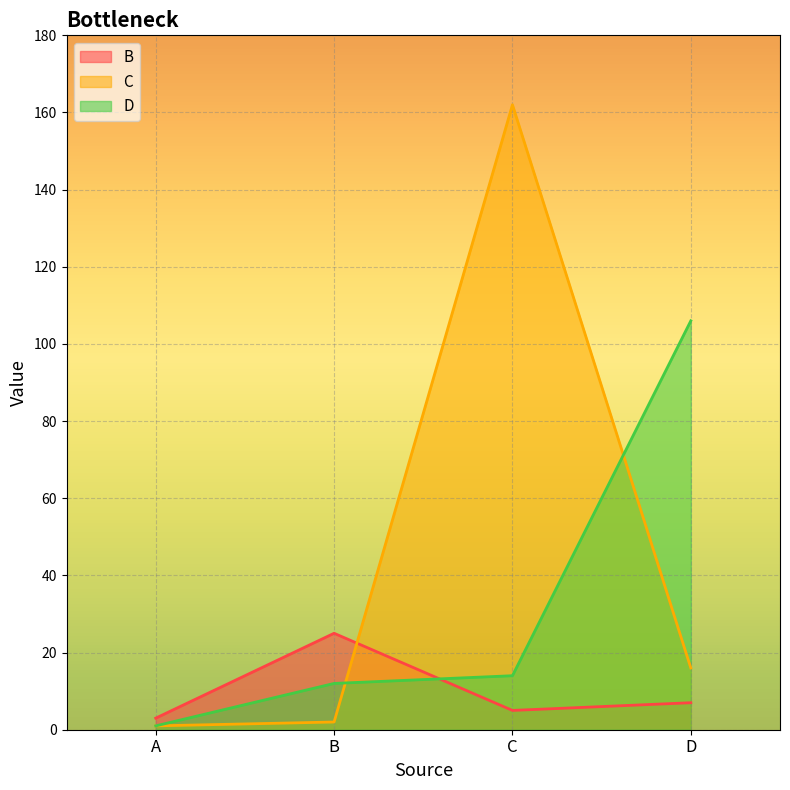

Between C and A, which is larger?

C